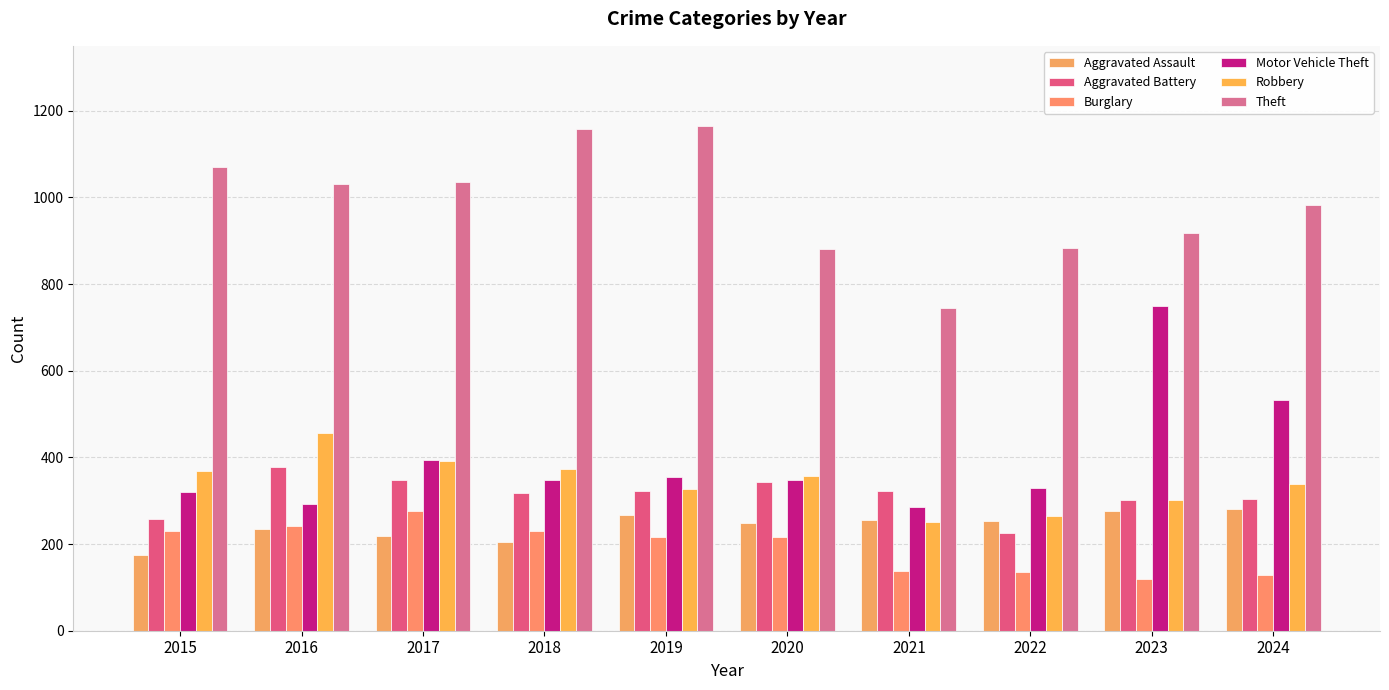

What is the difference between the maximum and minimum values in the Aggravated Battery series?

151